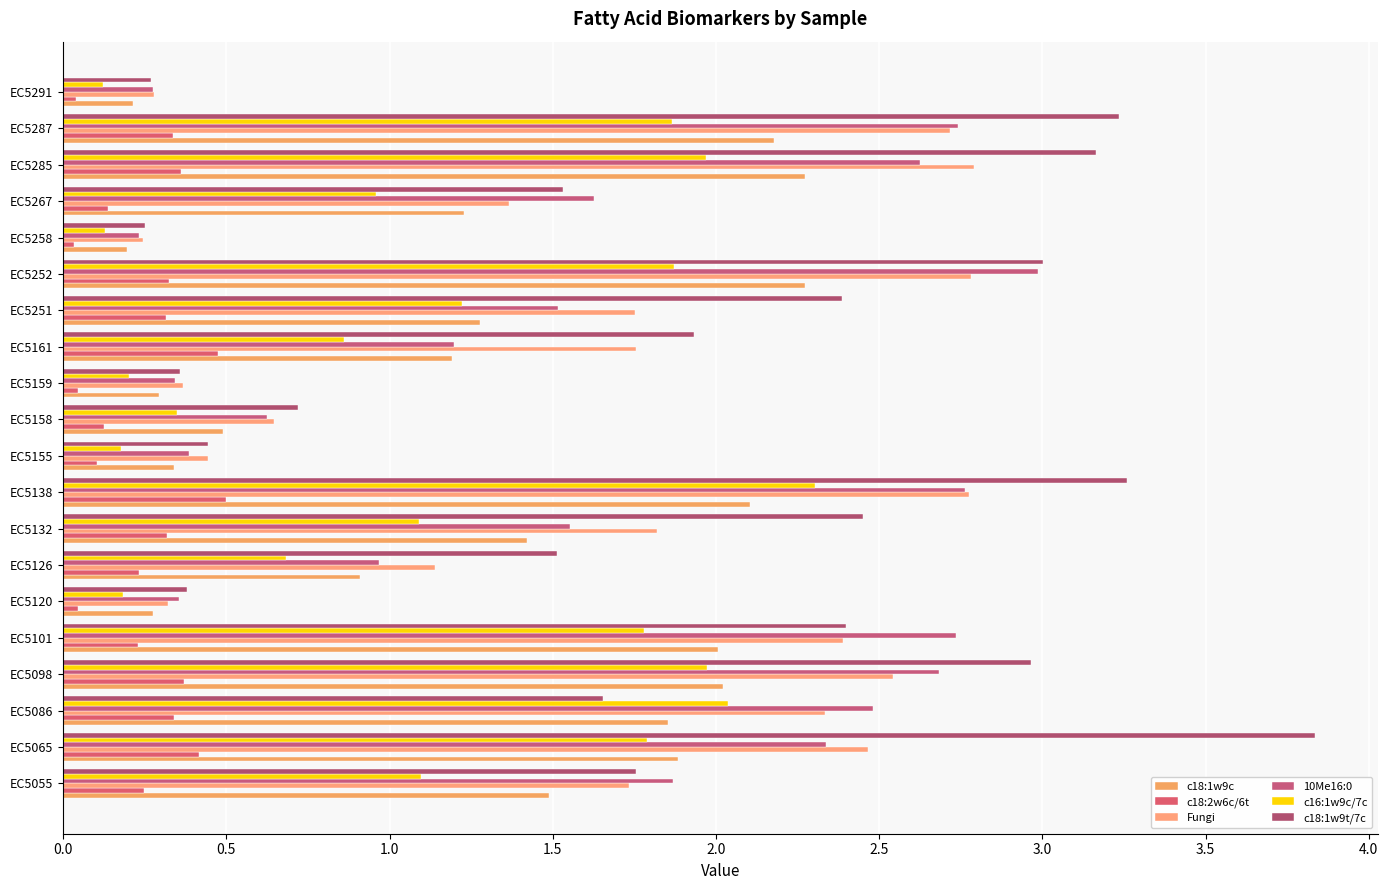

How many data points in Fungi are less than 1?

6